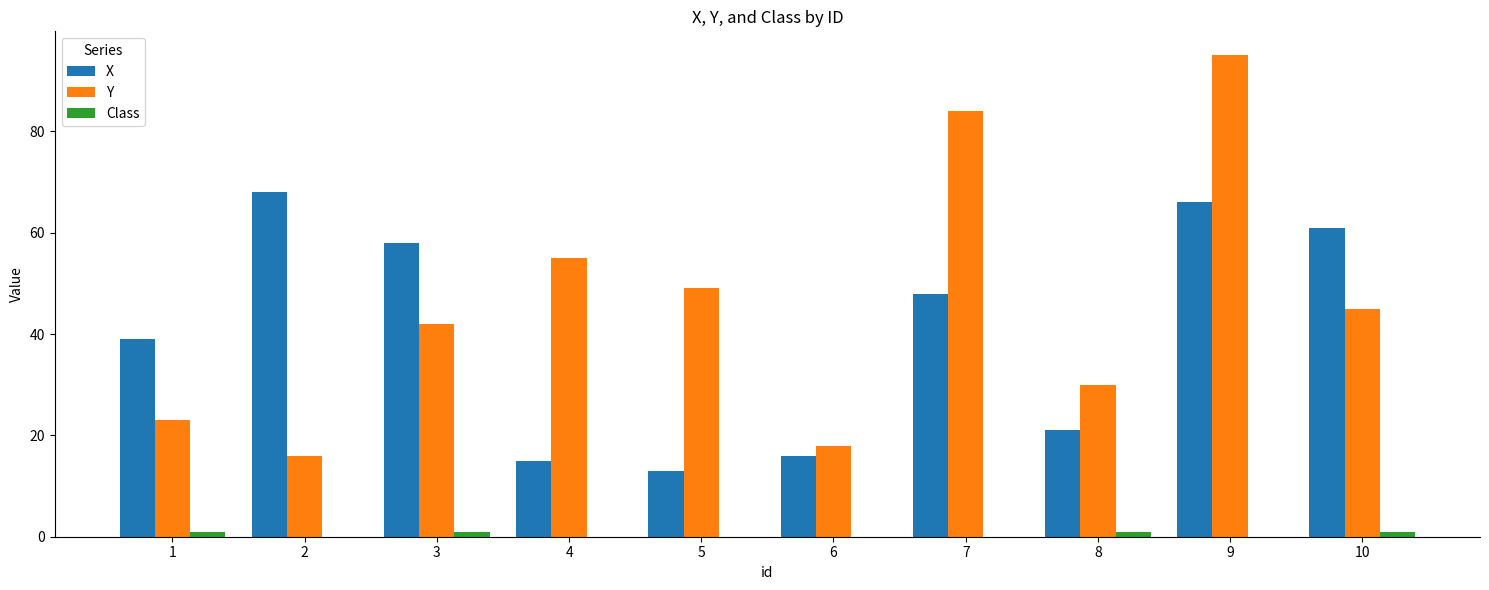

What is the greatest value displayed?

95